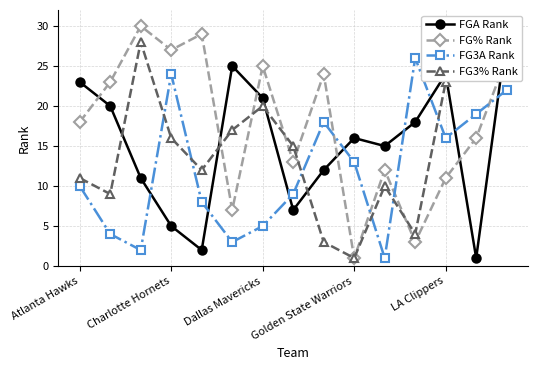

Where is FG3% Rank nearest to the value 15?

7